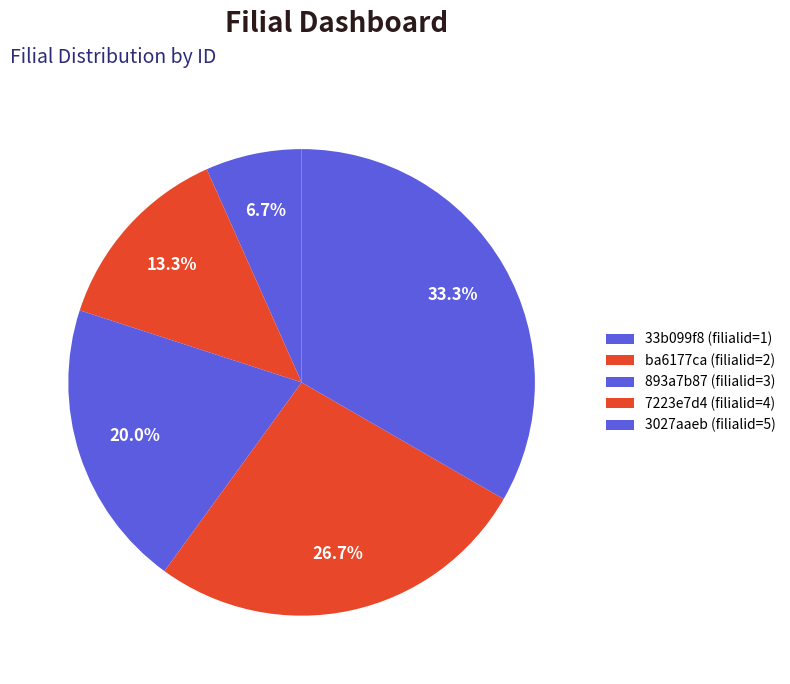

Count the number of slices in the pie.

5